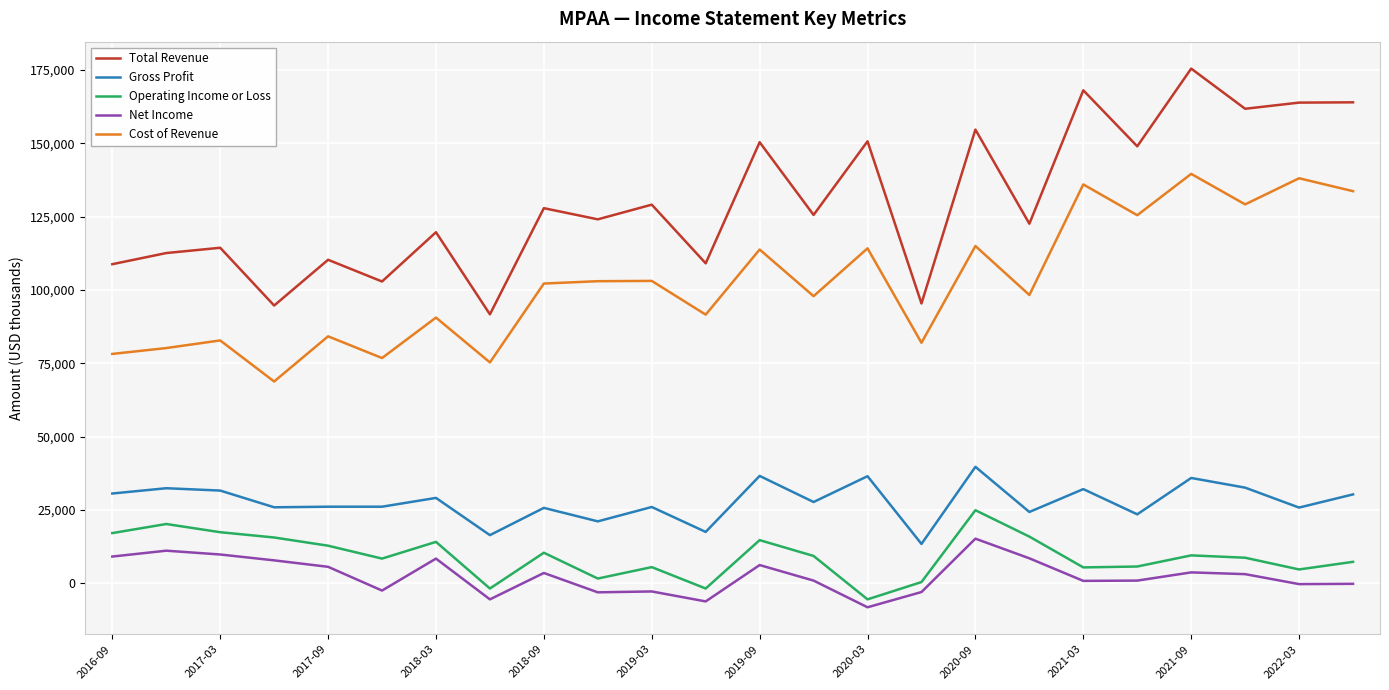

What is the smallest value displayed?

-8200